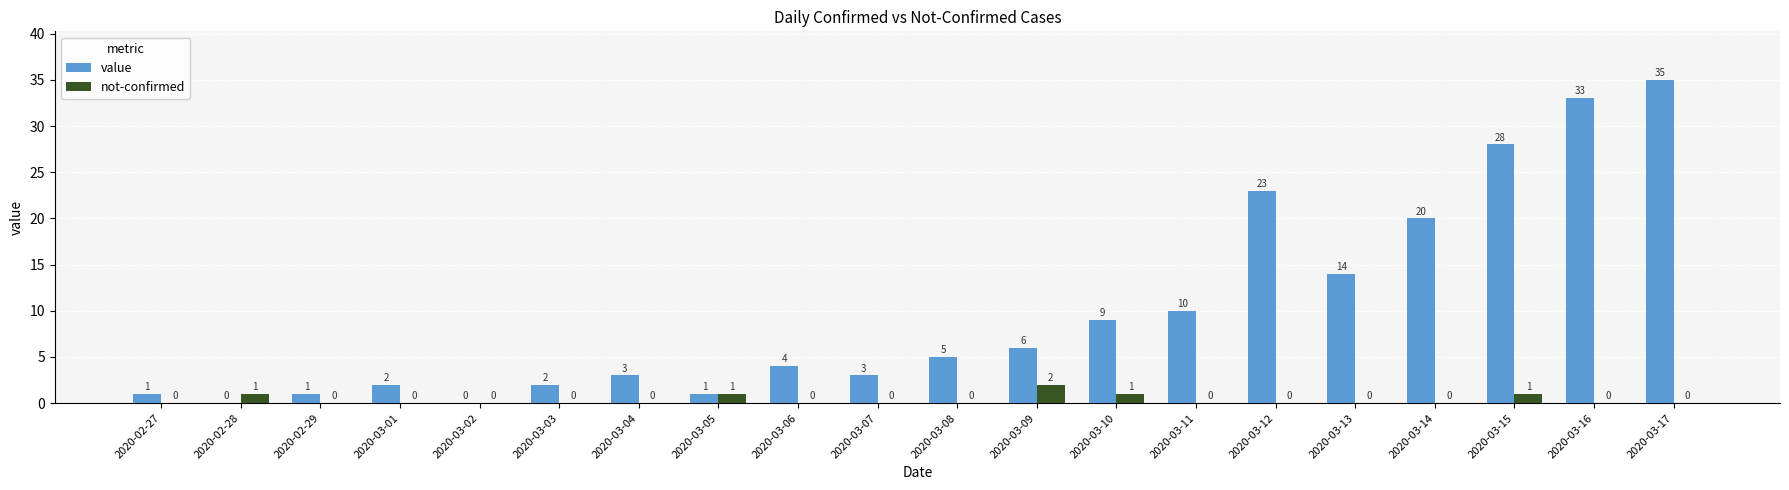

How many not-confirmed values are between 0 and 1?

19